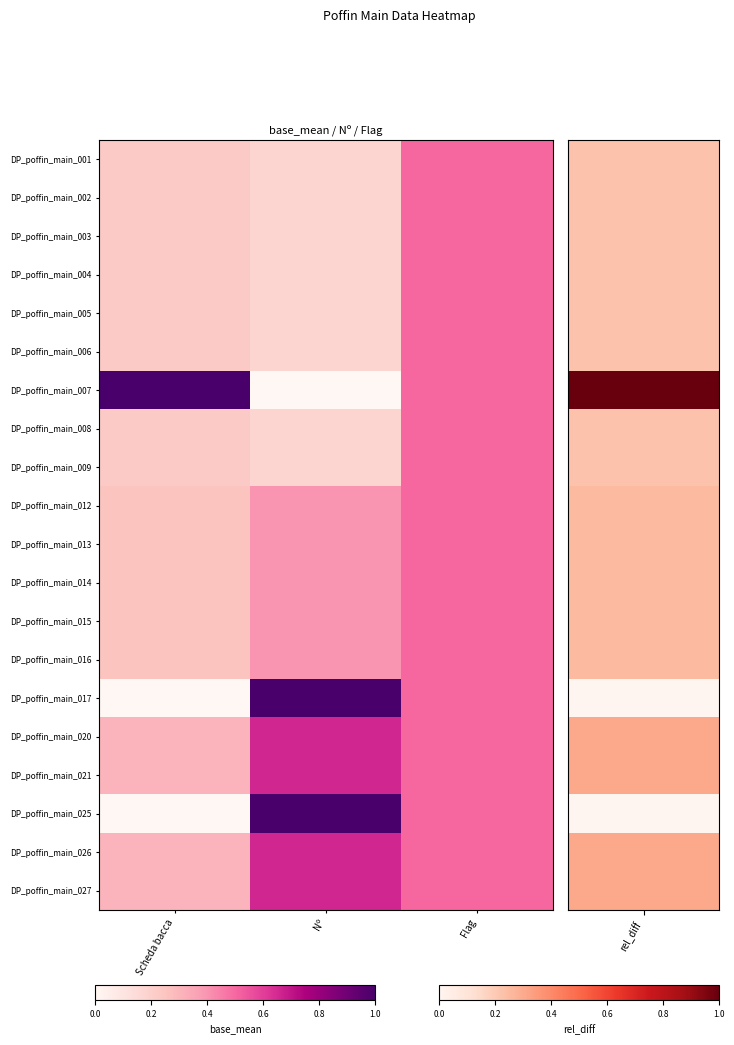

Which series has the widest spread of values?

DP_poffin_main_007